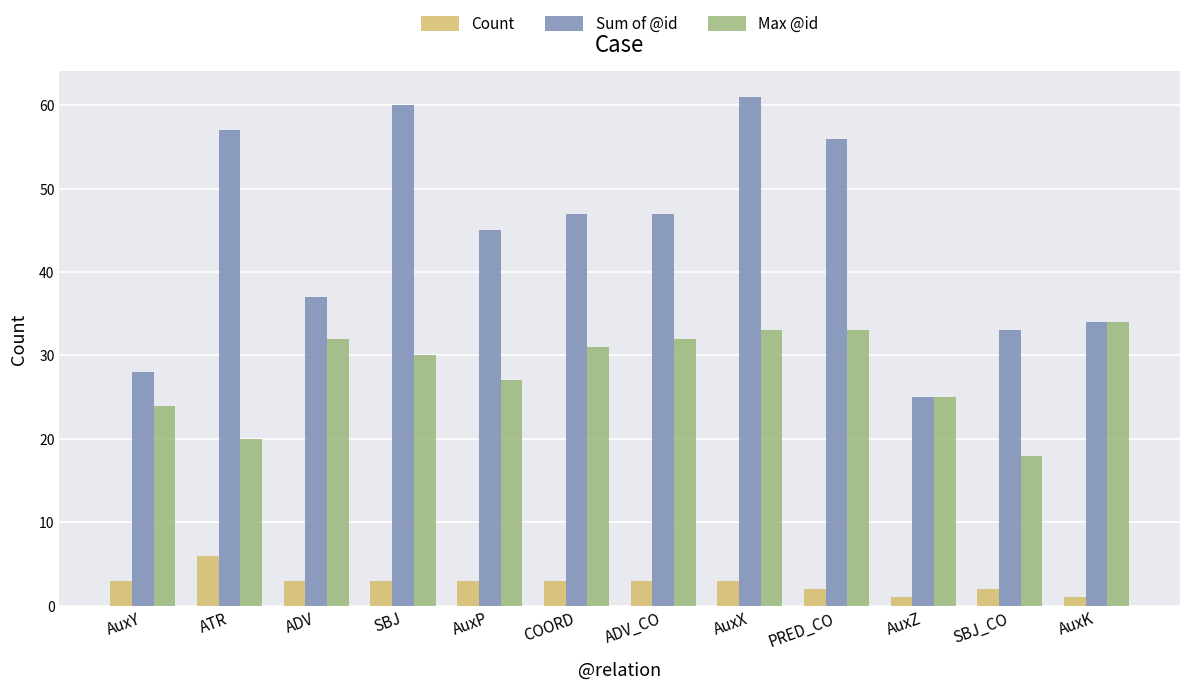

True or false: Max @id has a value of 6 at AuxP.

False